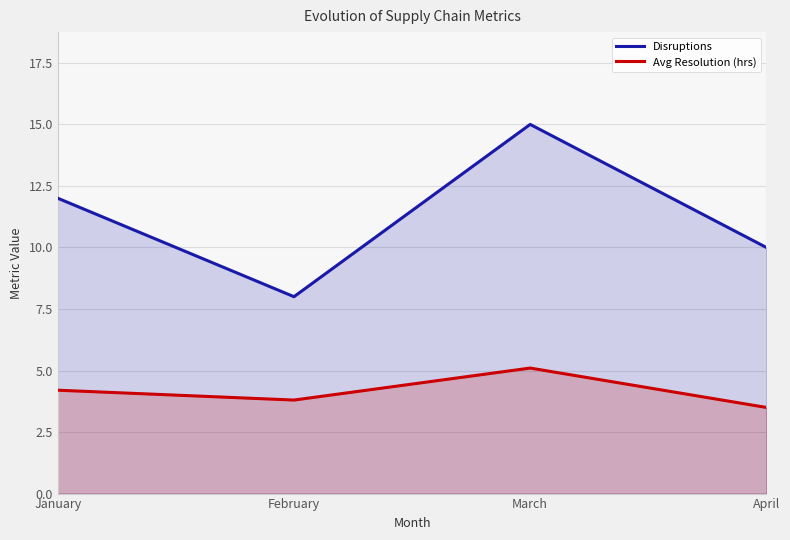

At April, list the series in order from smallest to largest.

Avg Resolution (hrs), Disruptions